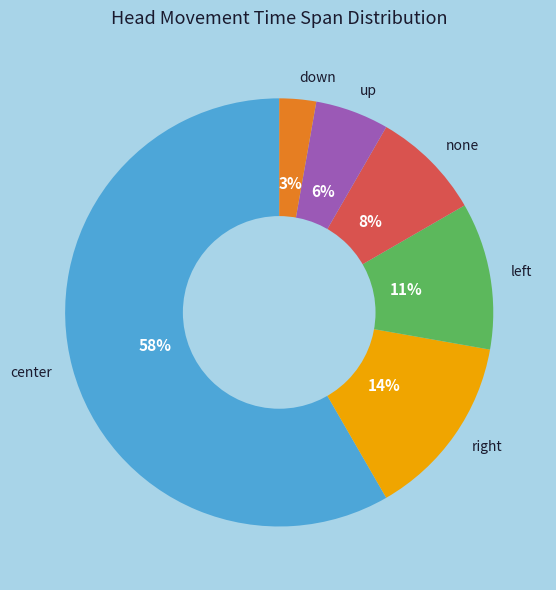

Which slice is the largest?

center